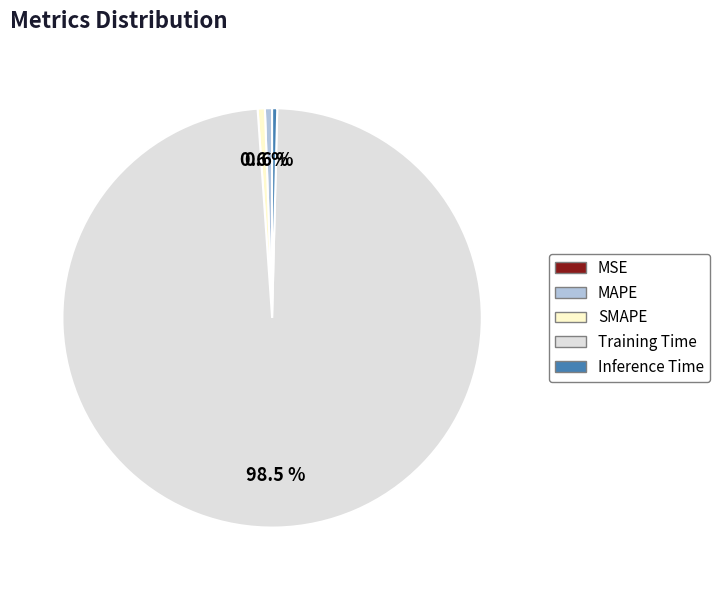

Does Training Time account for over 50% of the chart?

Yes